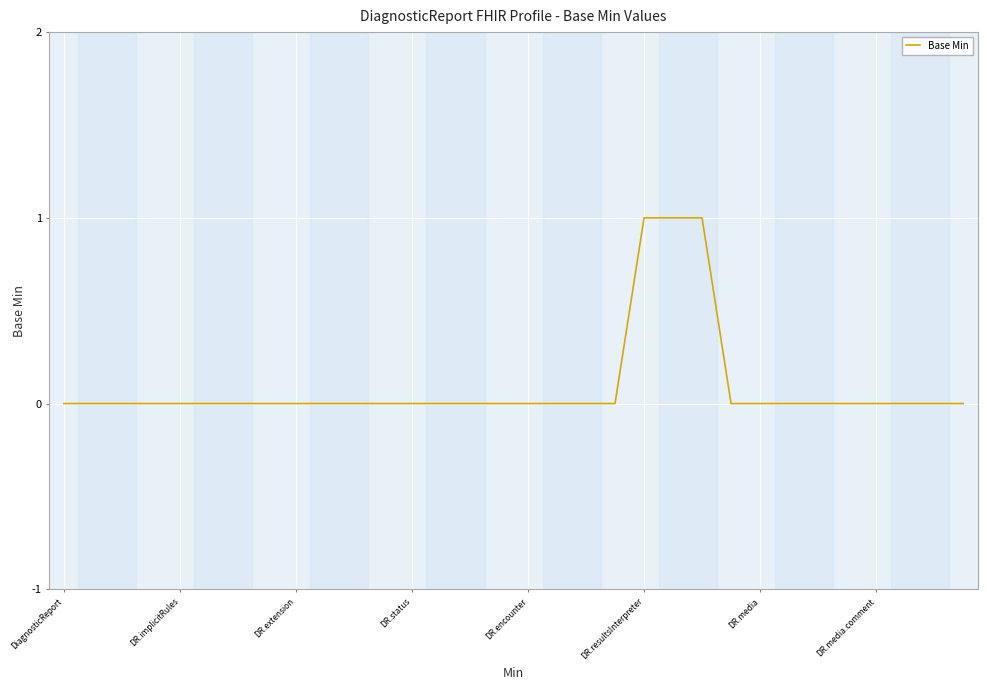

The value at DR.extension is 0. True or false?

True